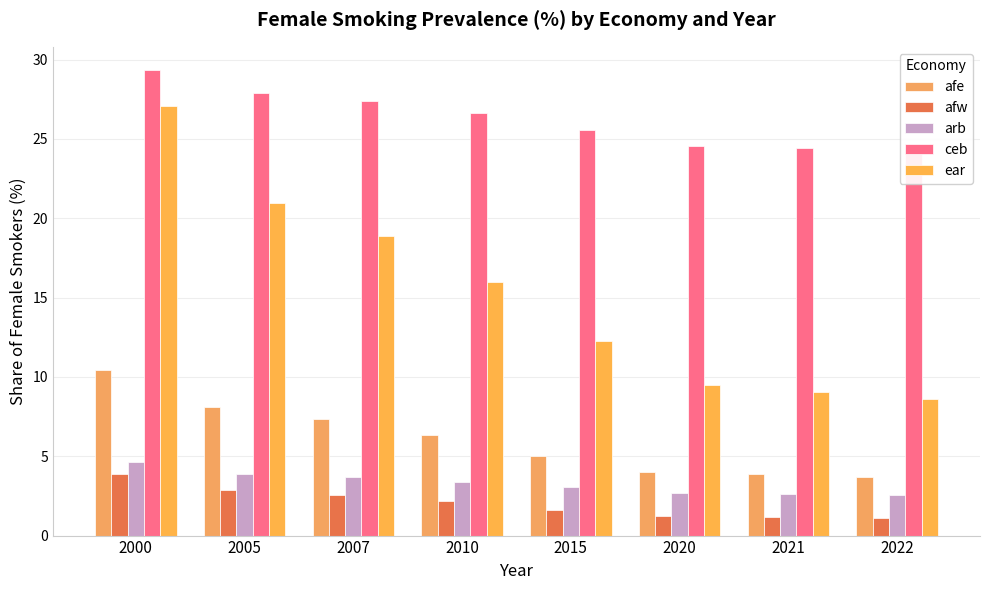

Between 2000 and 2005, which series saw the biggest shift?

ear